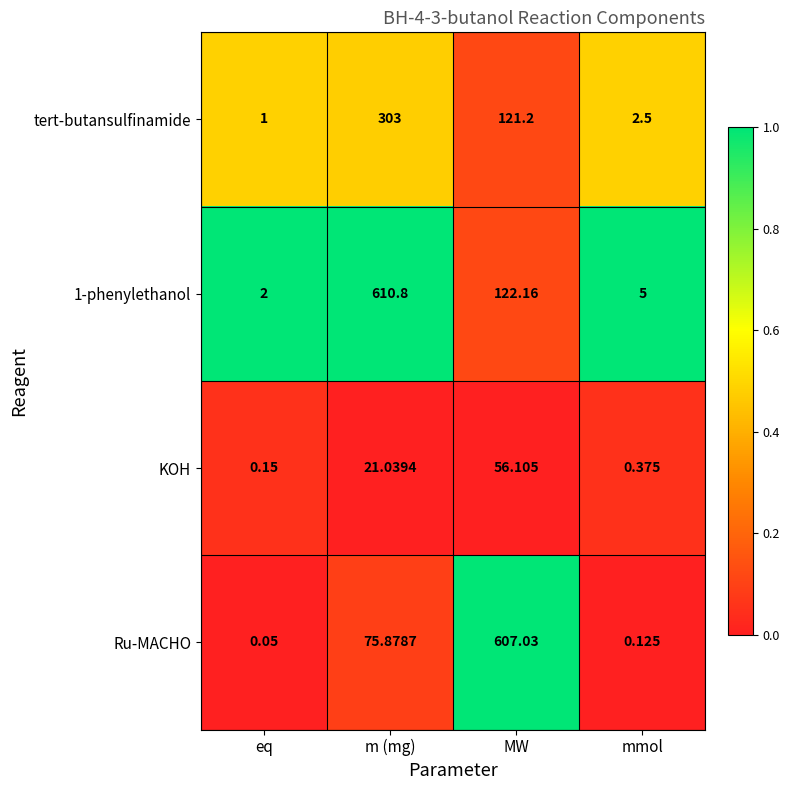

Which series changed the most between m (mg) and MW?

Ru-MACHO